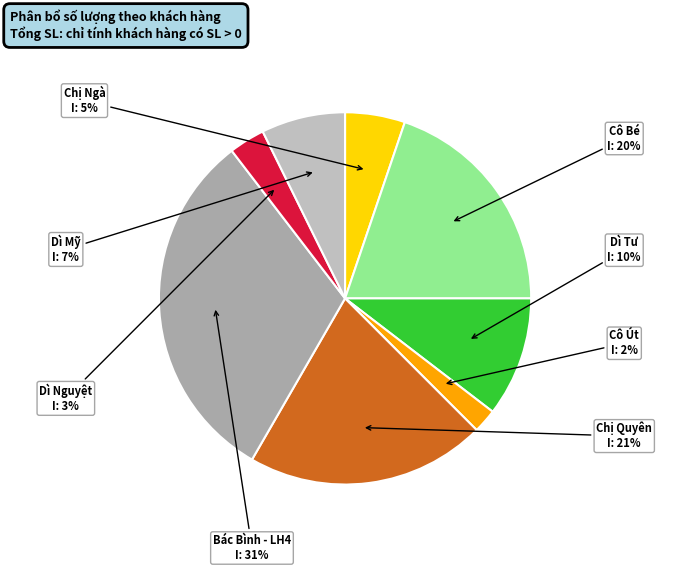

What percentage is the Chị Ngà slice, to the nearest percent?

5%